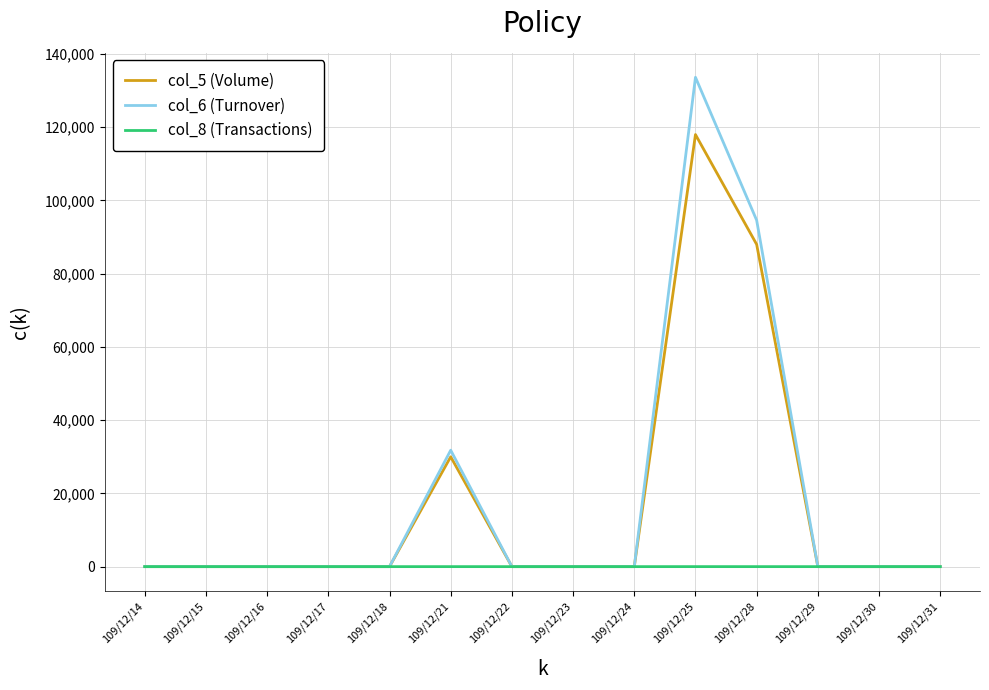

At which category is the sum across all series the highest?

109/12/25